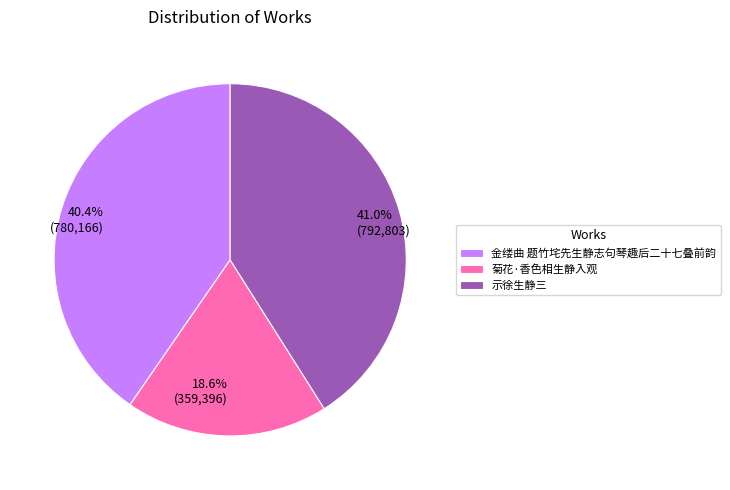

What is the largest slice in the pie chart?

示徐生静三